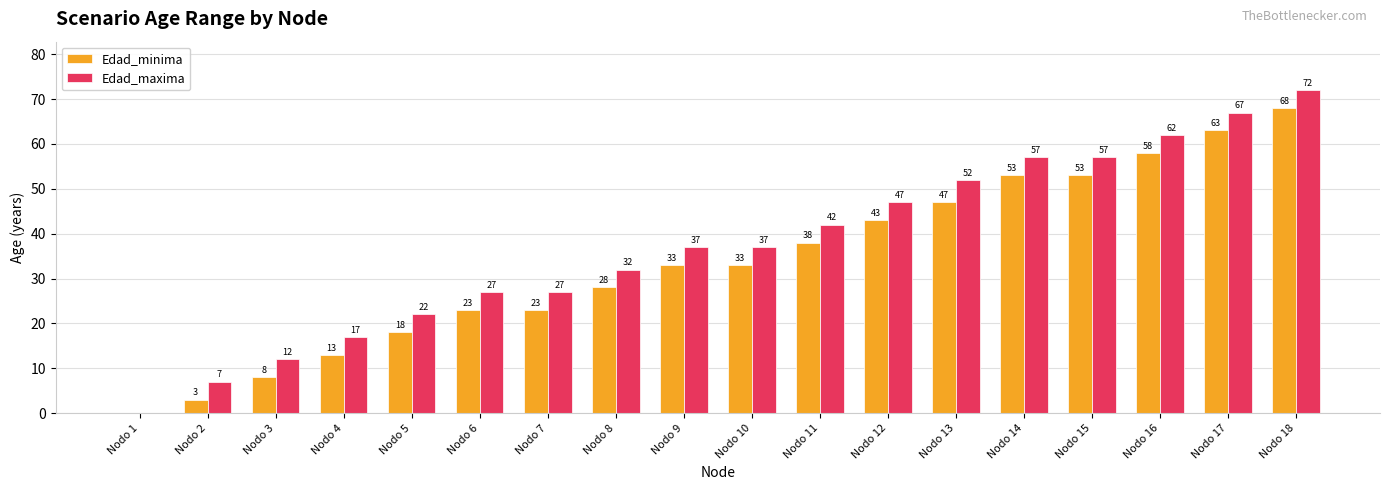

What value does the Edad_maxima series have at Nodo 13, to the nearest 10?

50